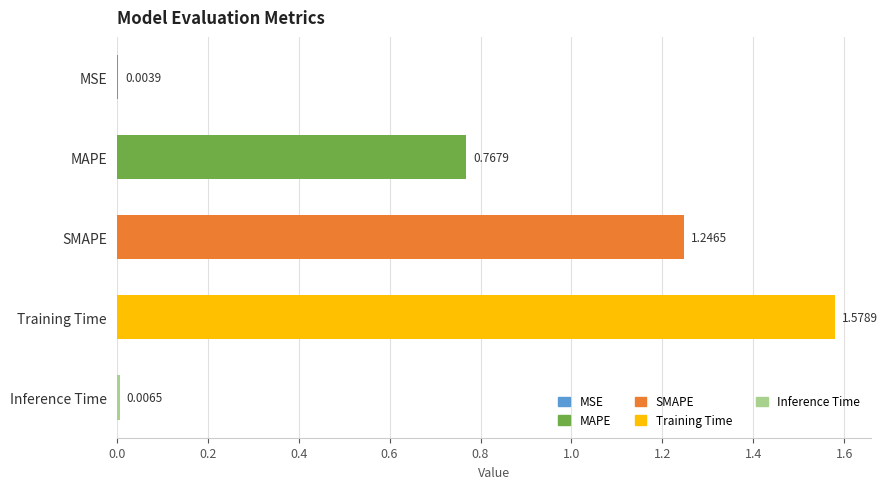

At which label is the value closest to 0?

MSE